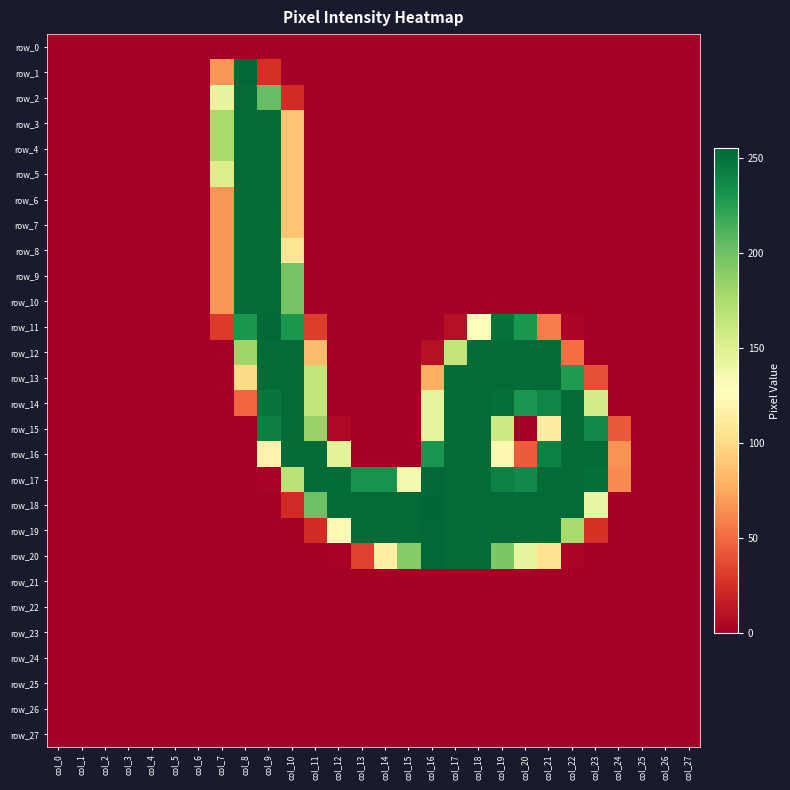

Rank the categories by row_6 value from lowest to highest.

col_0, col_1, col_2, col_3, col_4, col_5, col_6, col_11, col_12, col_13, col_14, col_15, col_16, col_17, col_18, col_19, col_20, col_21, col_22, col_23, col_24, col_25, col_26, col_27, col_7, col_10, col_8, col_9